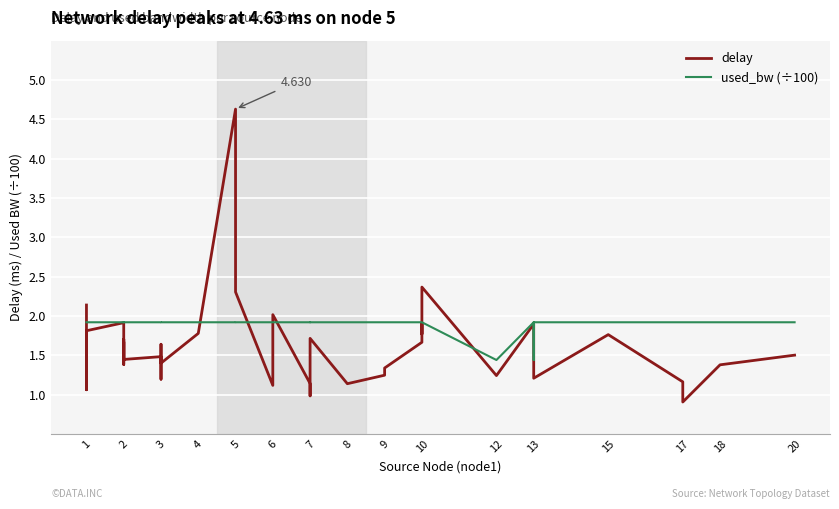

The used_bw (÷100) series shows 1.9 at 3. True or false?

True